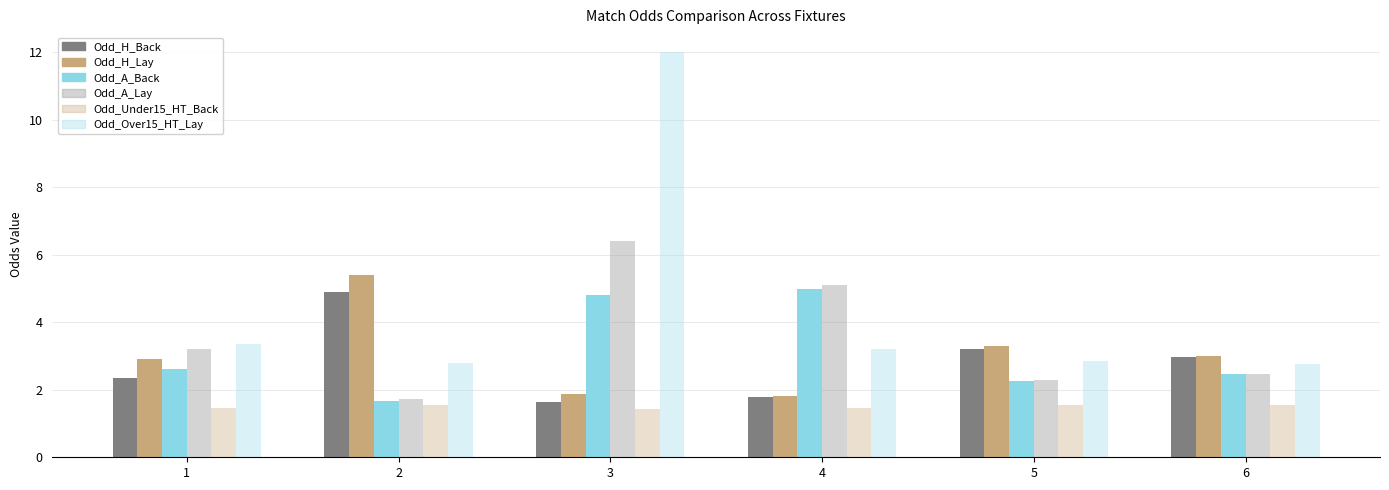

At which label does Odd_Over15_HT_Lay first exceed 3?

1